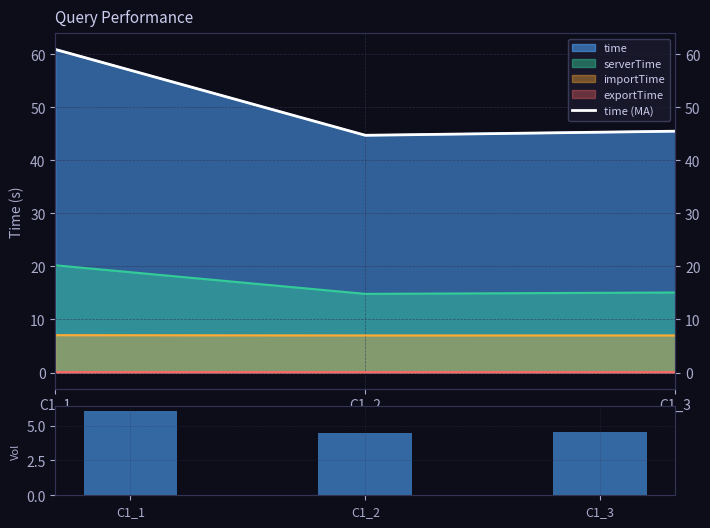

True or false: serverTime (scaled) has a value of 4.4 at C1_2.

True